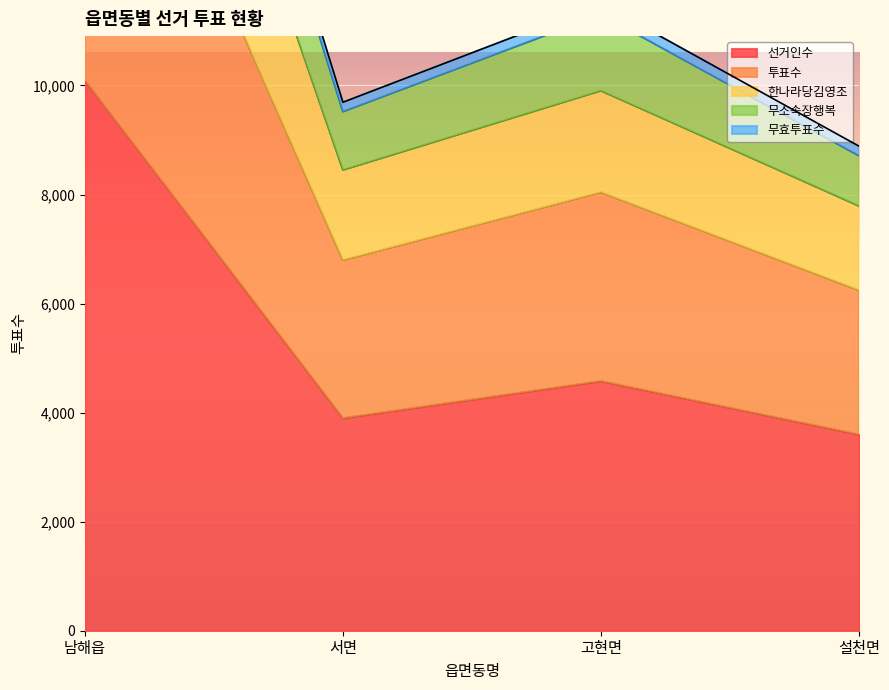

The value of 선거인수 at 설천면 is 6123. True or false?

False